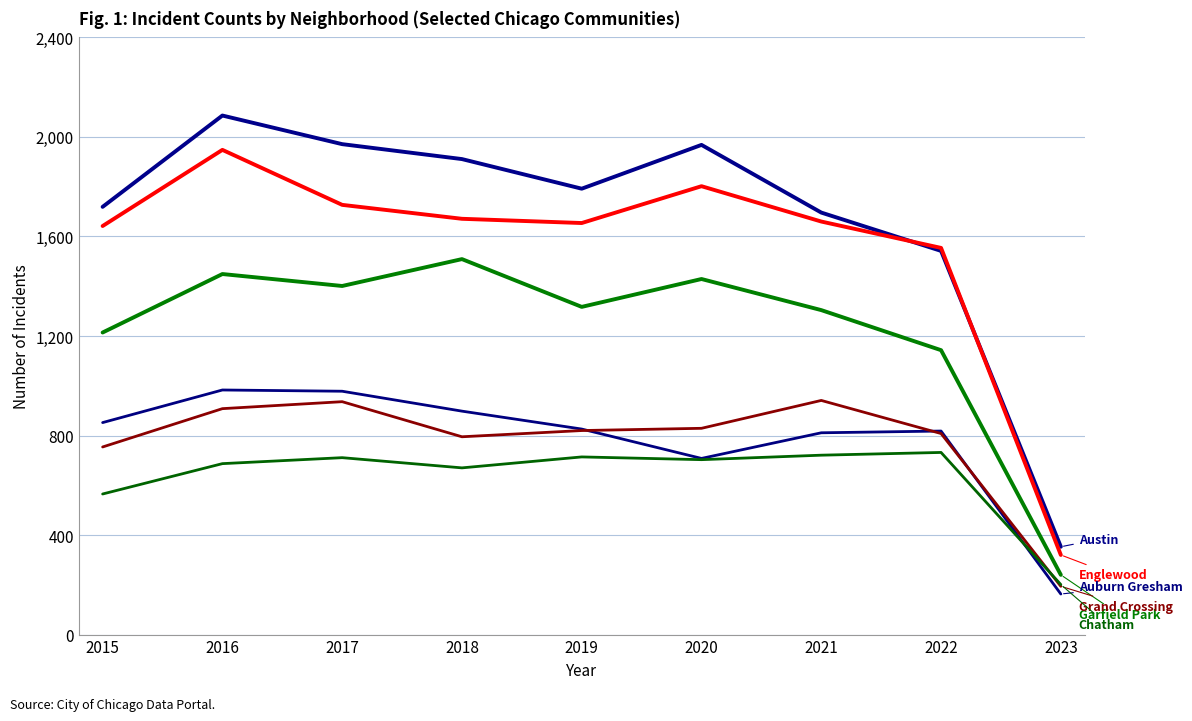

How many lines are shown in the chart?

6